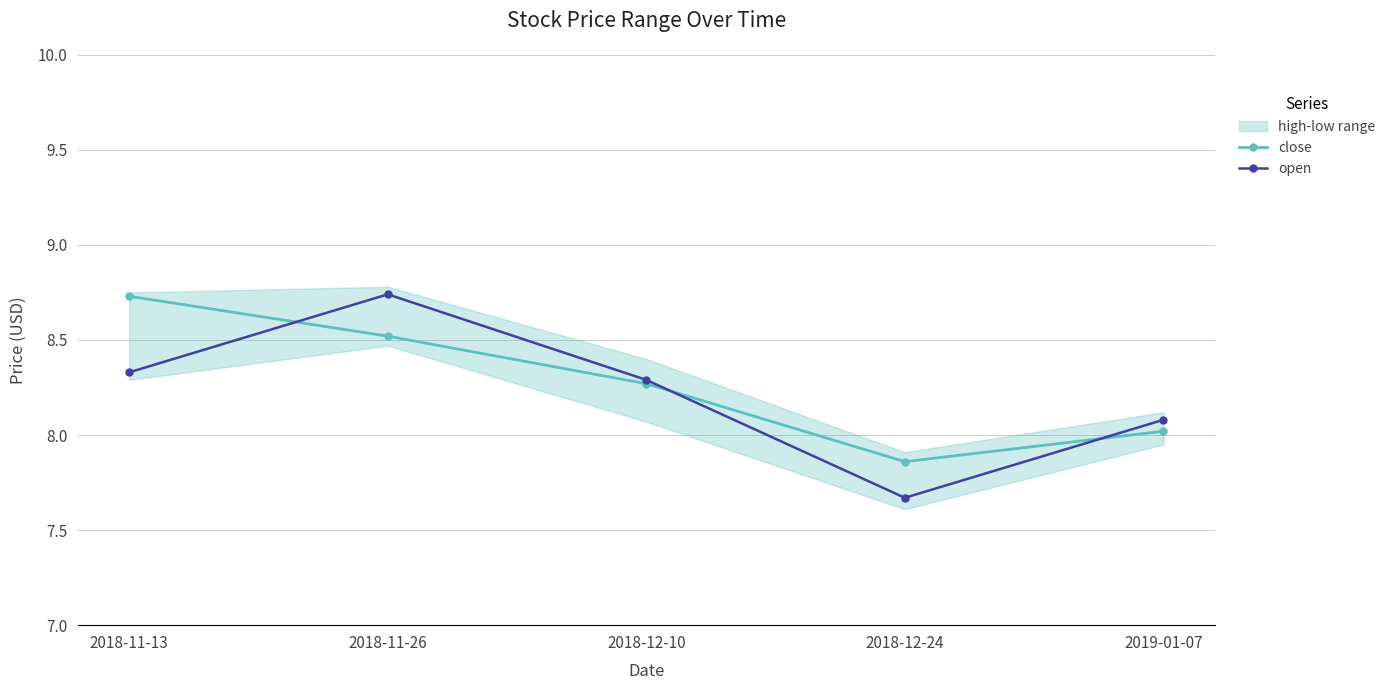

How many categories are shown in the chart?

5